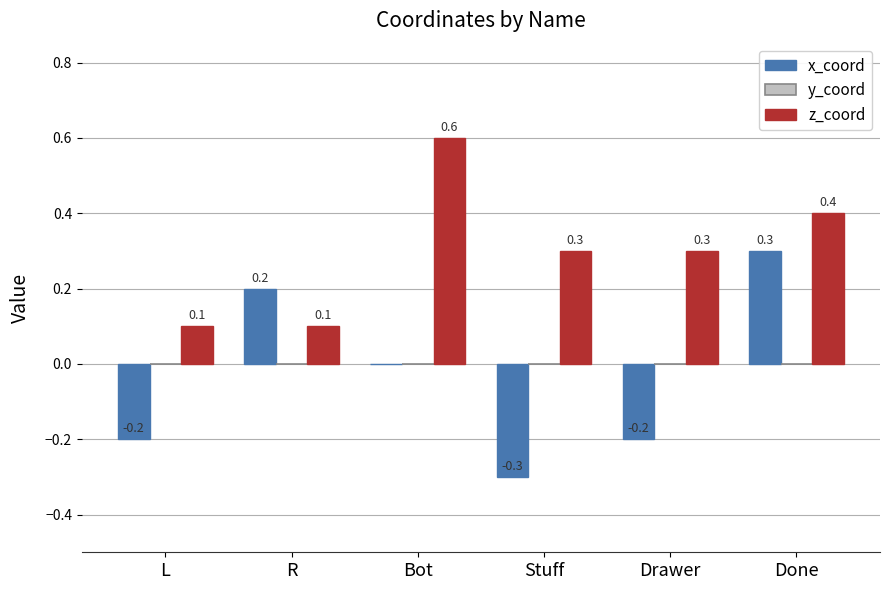

Are the bars horizontal?

No